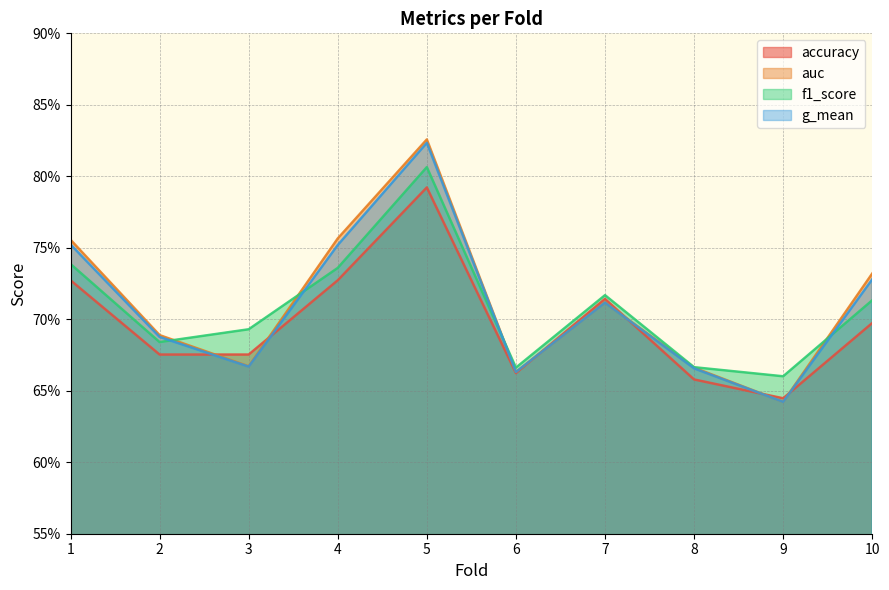

What is the difference between the maximum and minimum values in the g_mean series?

0.2